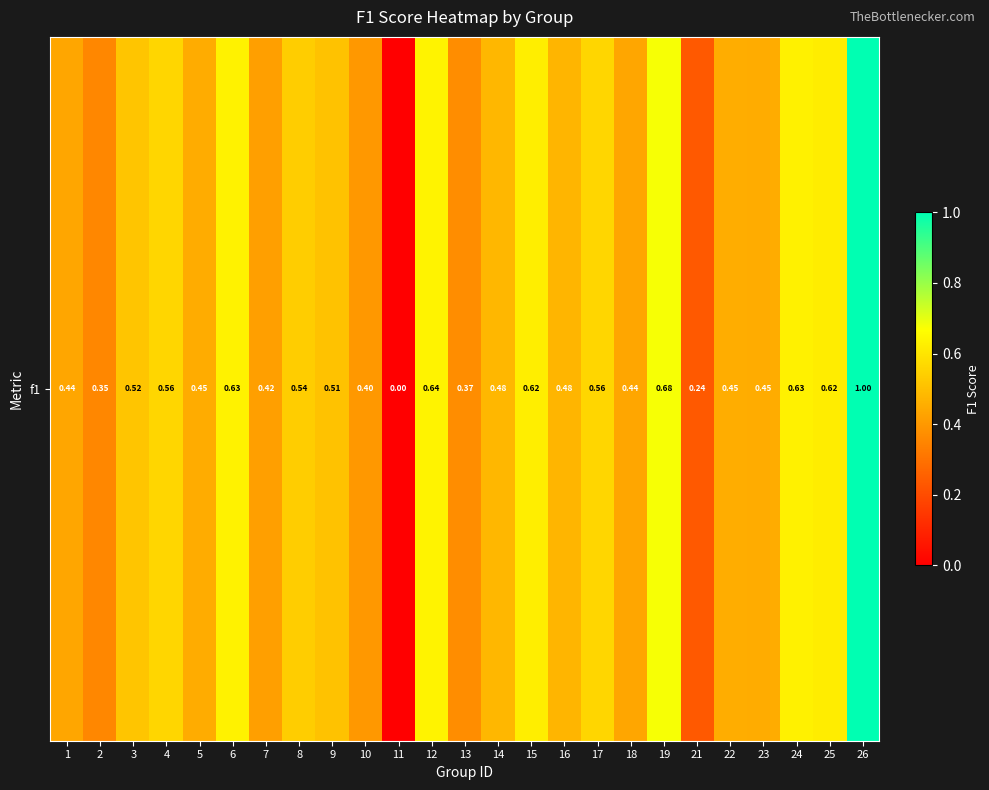

What is the sum of all values?

12.5